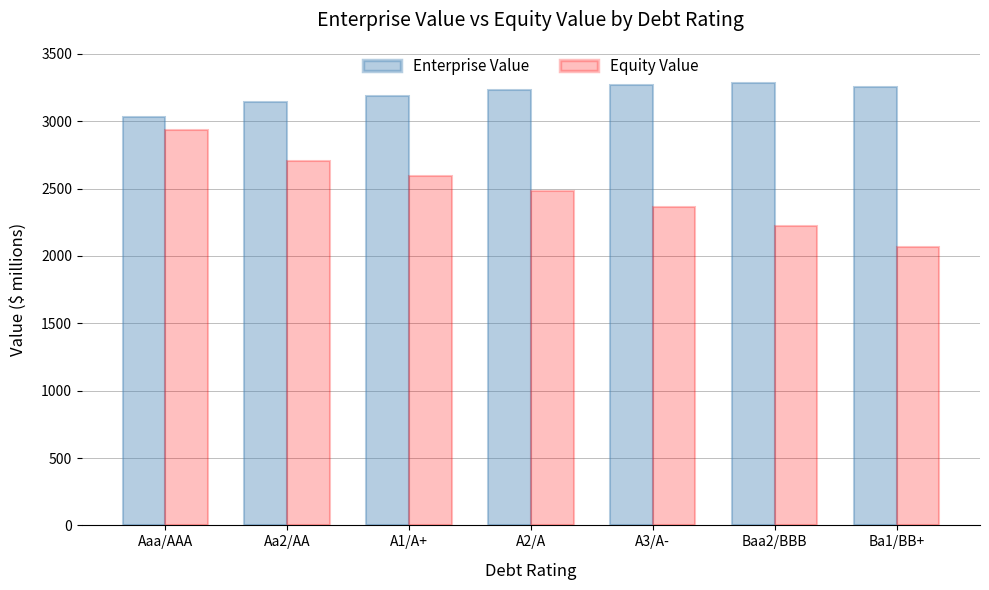

What is the total value across all series at Ba1/BB+?

5320.7